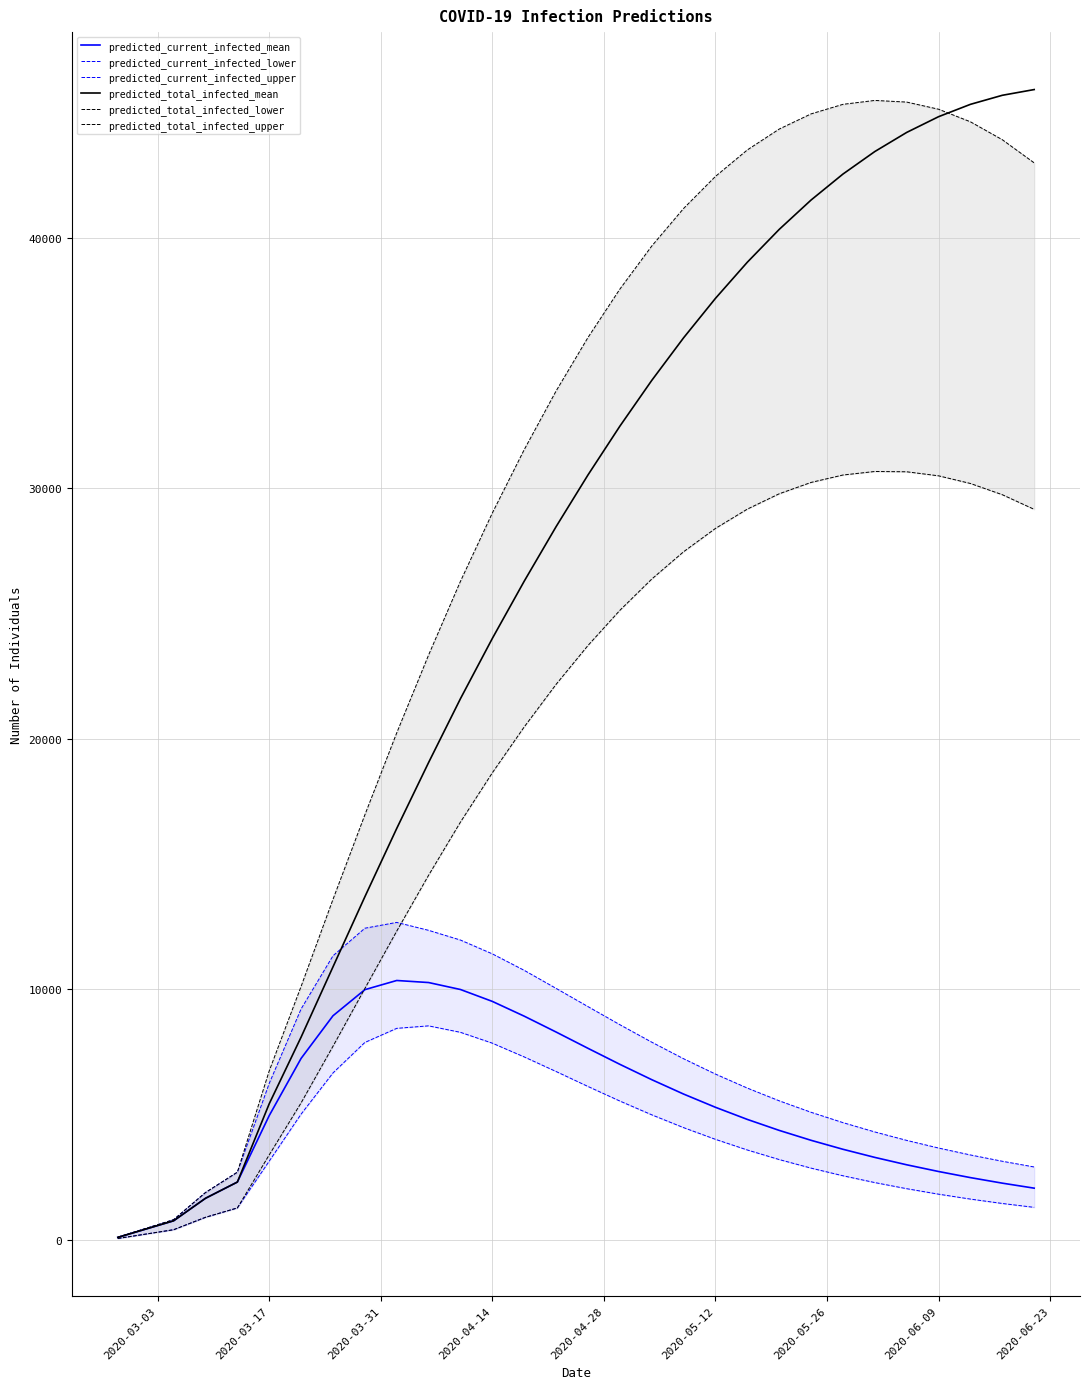

How many data points in predicted_current_infected_mean are above 4956?

14